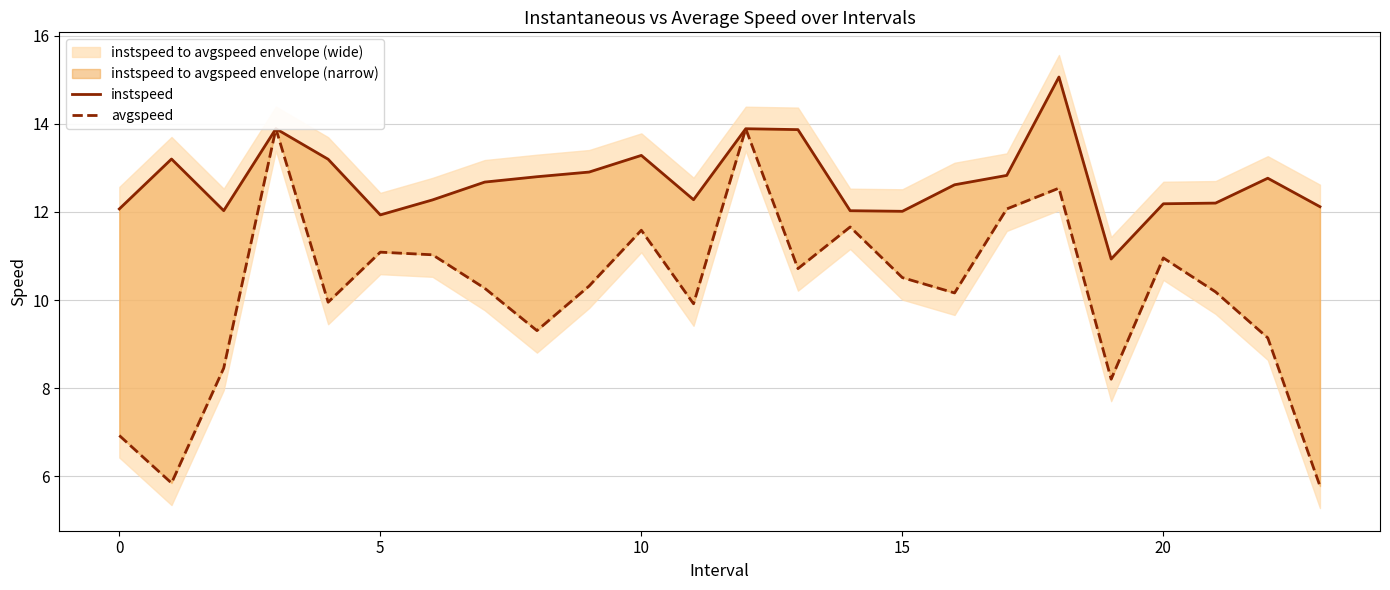

What is the value of the instspeed point at the 23rd from the left?

12.8